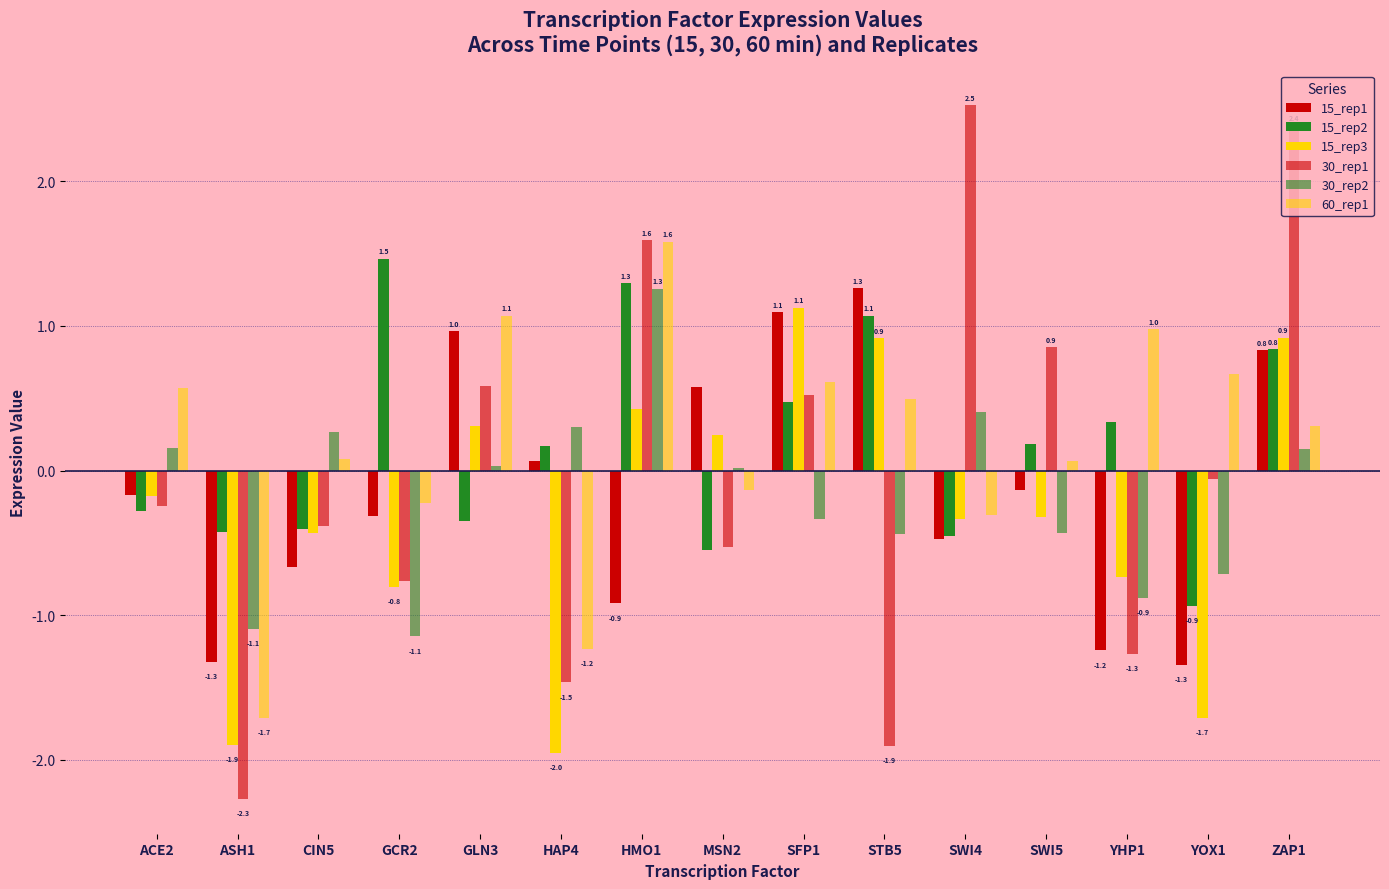

How many data points in 30_rep1 are above 0?

6